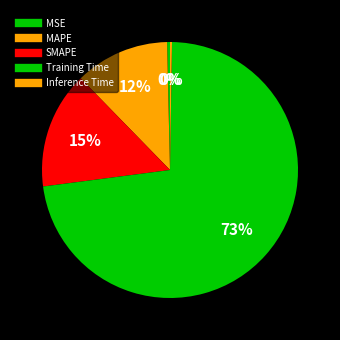

Is it true that MAPE is 4% of the pie?

False